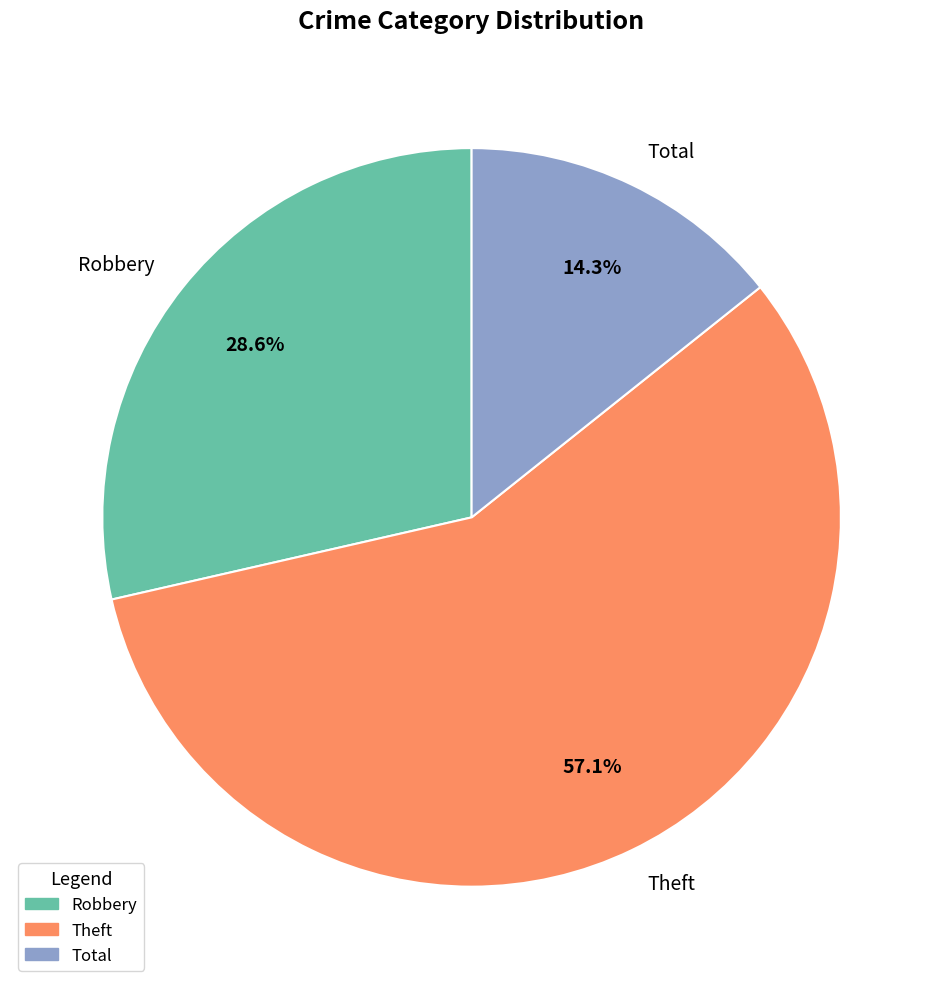

Combined, do Total and Robbery account for over 50%?

No